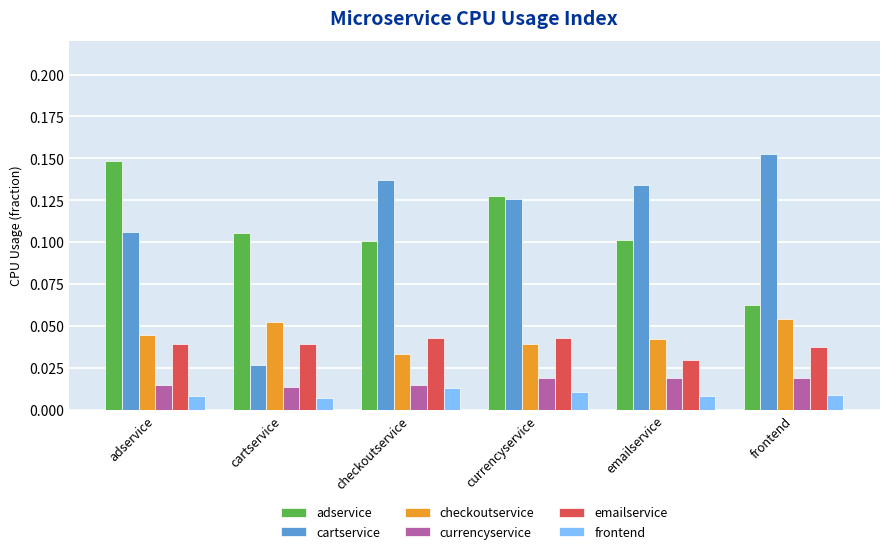

What are all the series names shown in the legend?

adservice, cartservice, checkoutservice, currencyservice, emailservice, frontend